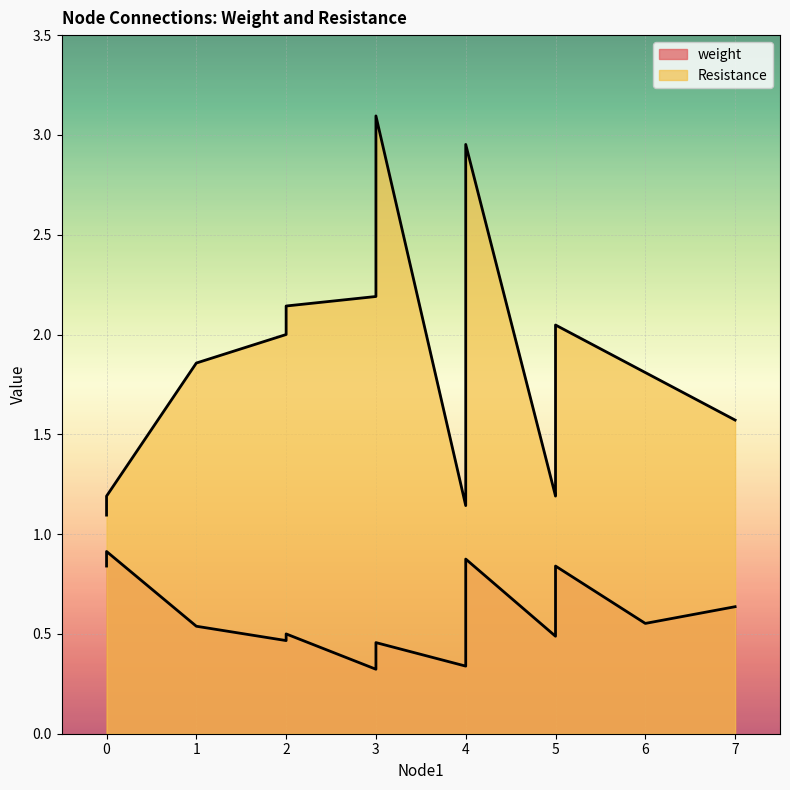

What is the value of the weight point at the 17th from the left?

0.6